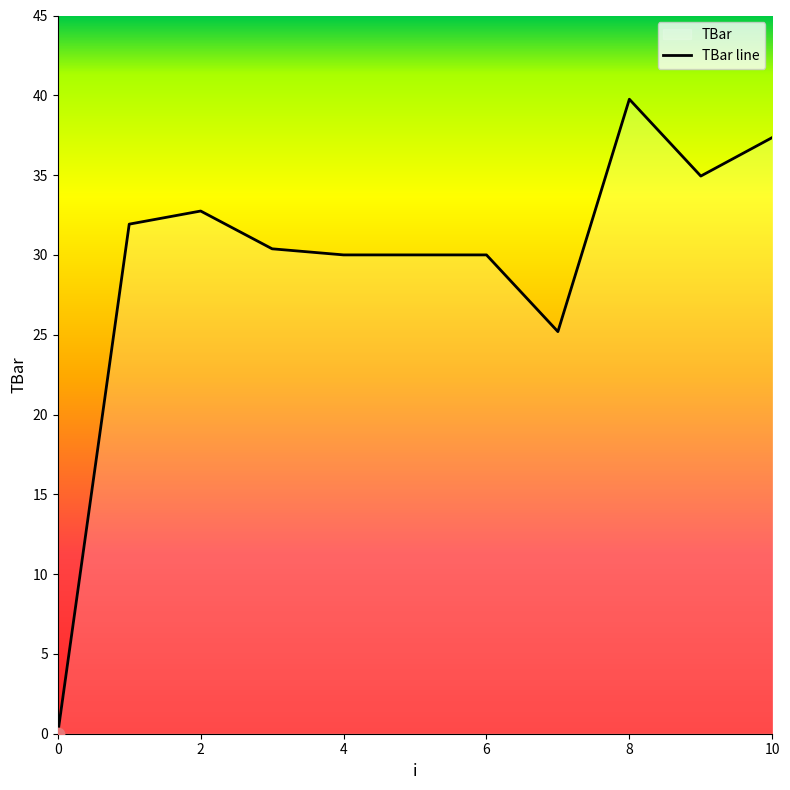

What is the change in value from 7 to 10?

+12.2